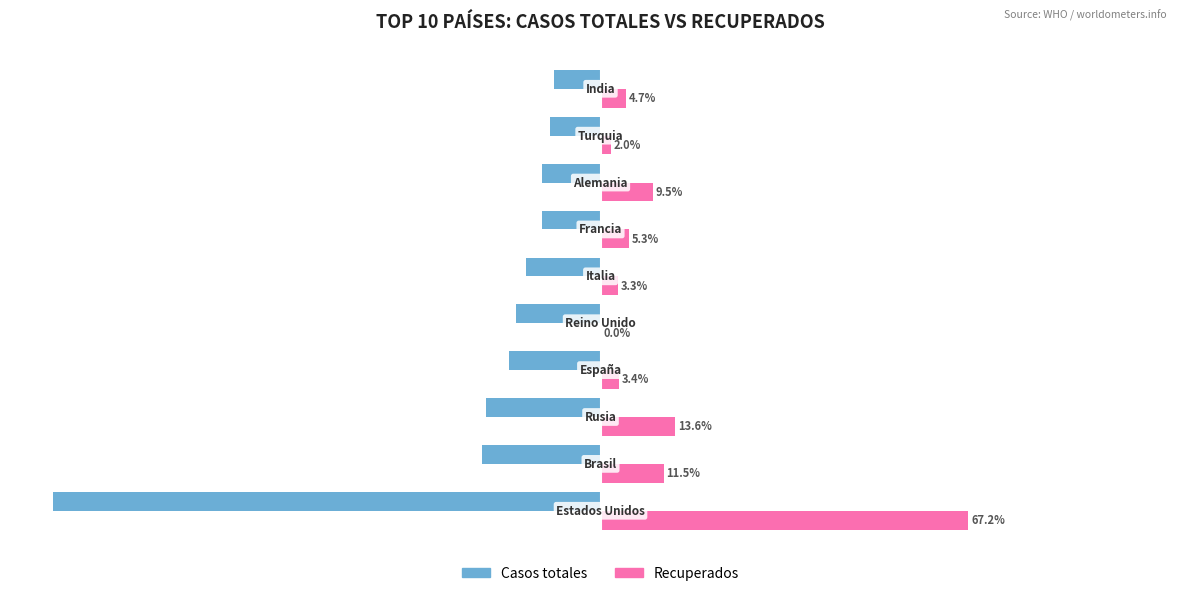

Which series has the largest total across all categories?

Recuperados